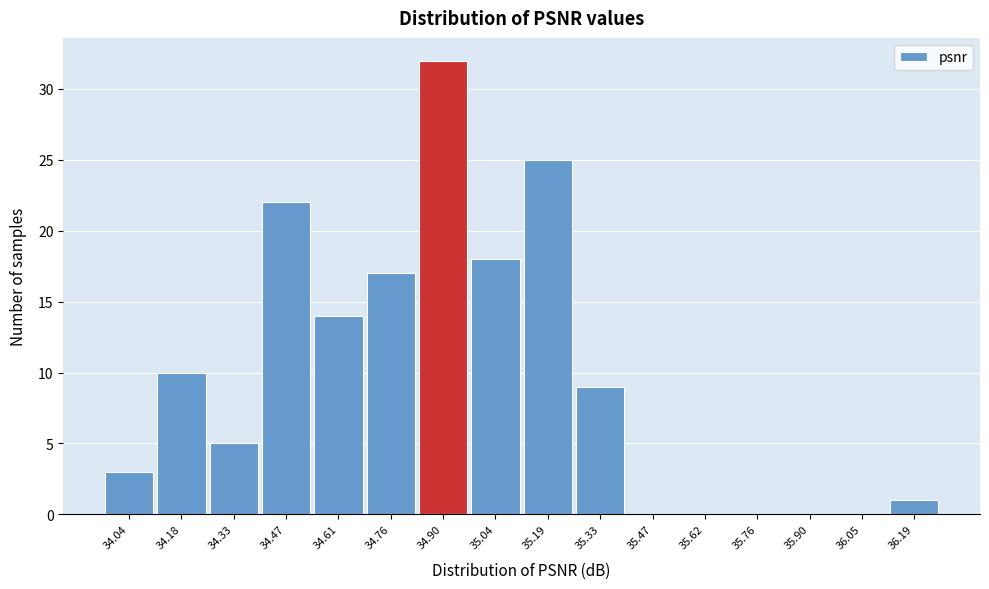

Reading left to right, transcribe all the data shown in this chart.

34.04=3	34.18=10	34.33=5	34.47=22	34.61=14	34.76=17	34.90=32	35.04=18	35.19=25	35.33=9	35.47=0	35.62=0	35.76=0	35.90=0	36.05=0	36.19=1